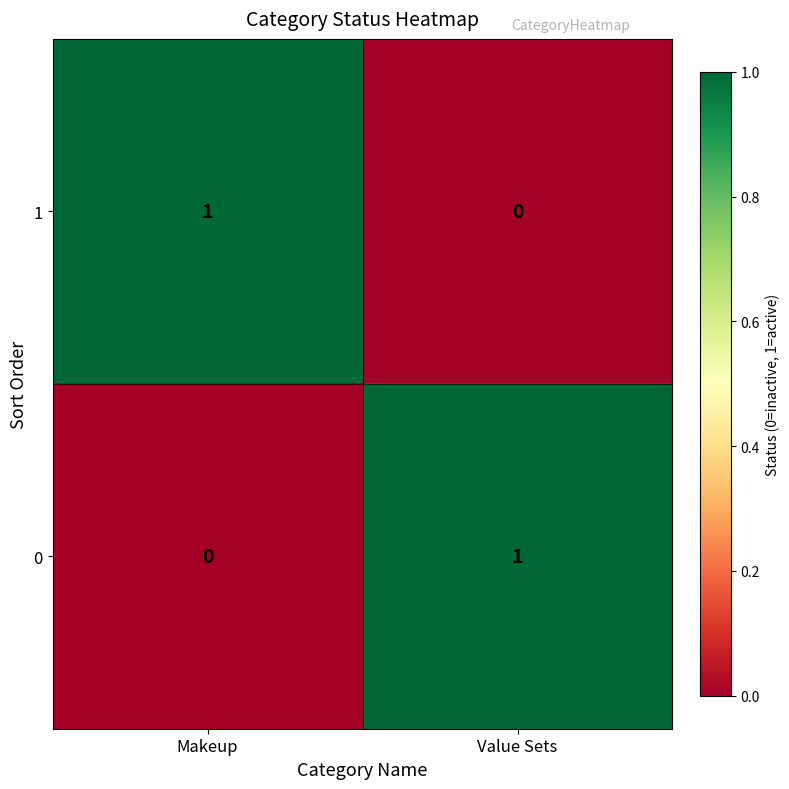

True or false: 0 has a value of 0 at Value Sets.

False